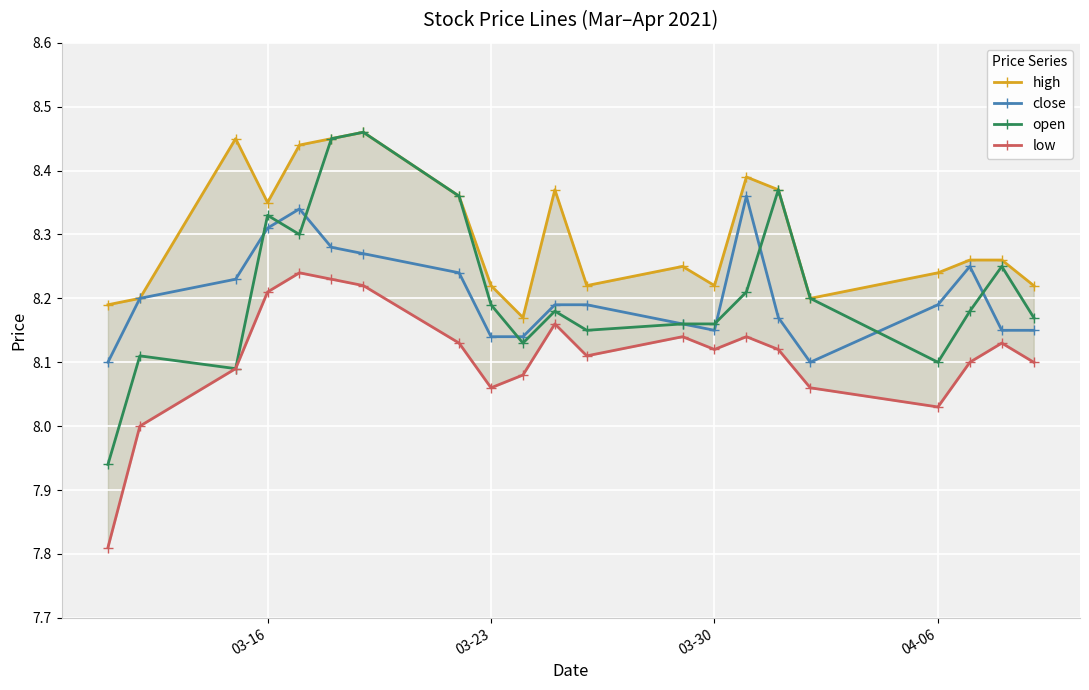

What are all the series names shown in the legend?

high, close, open, low